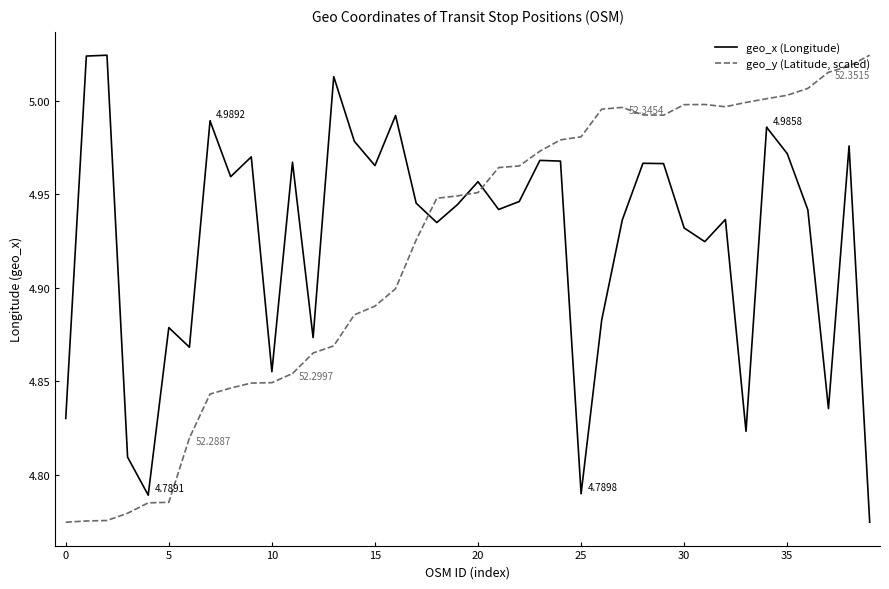

List the series in order of their overall mean, highest first.

geo_x (Longitude), geo_y (Latitude, scaled)